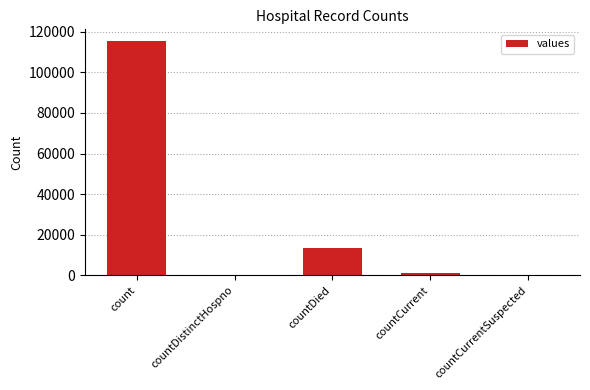

Are the bars horizontal?

No